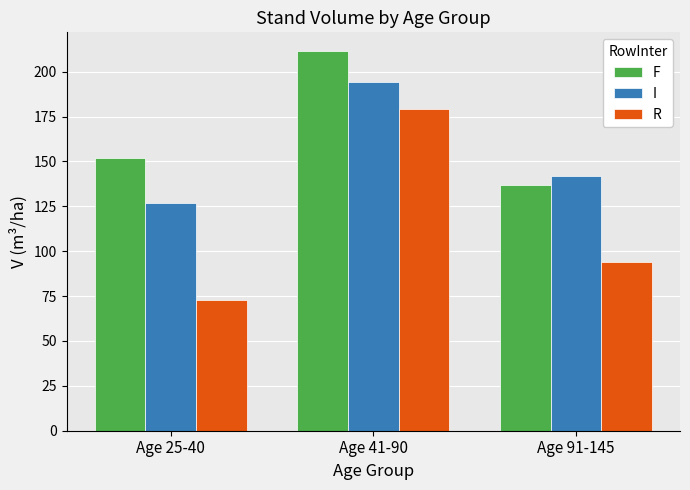

Does the chart contain stacked bars?

No